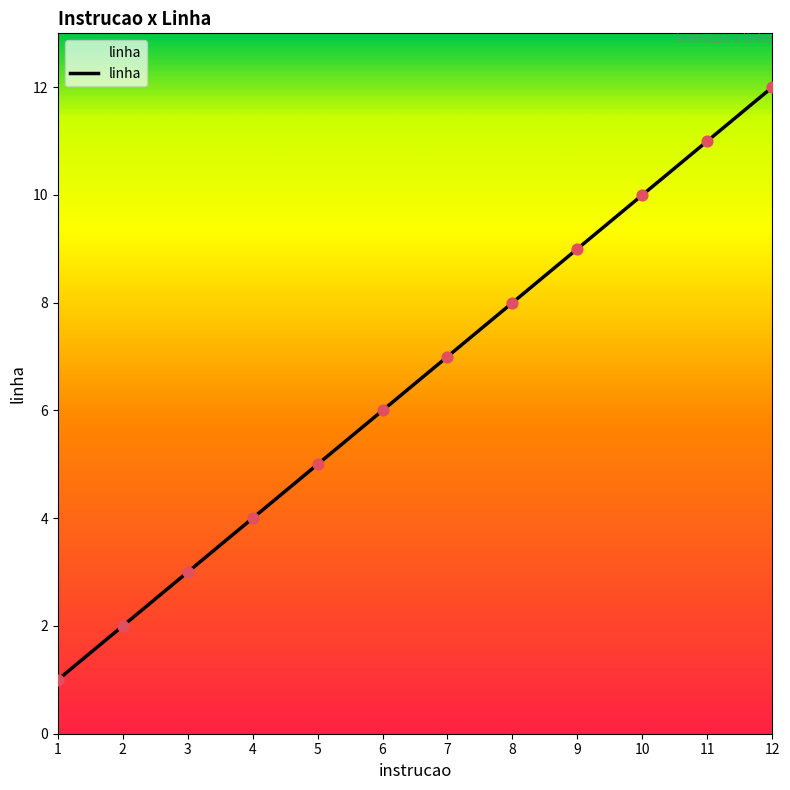

What is the change in value from 10 to 12?

+2